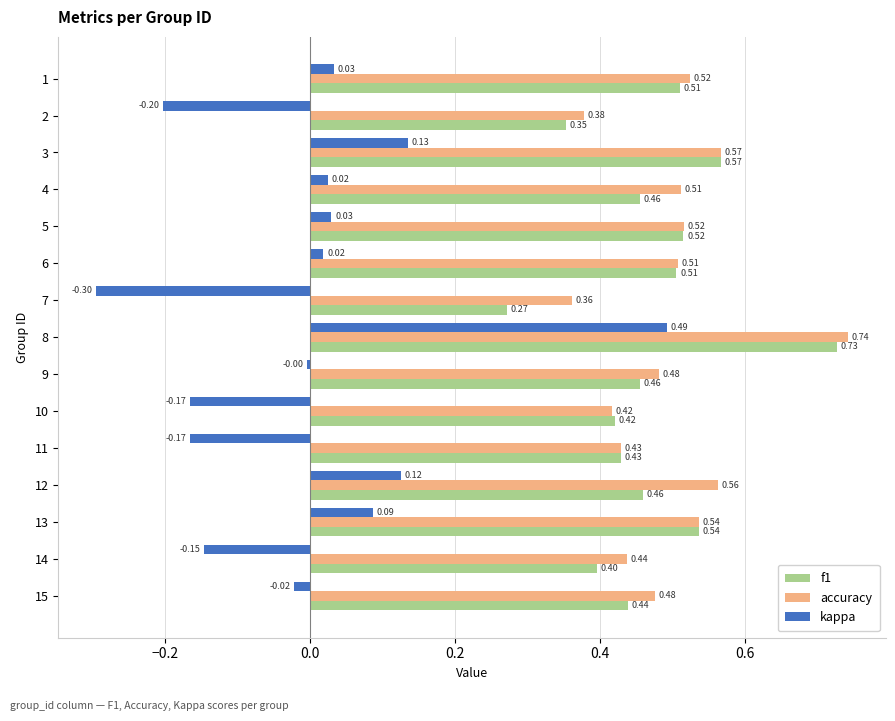

At how many categories does at least one series exceed 0?

15